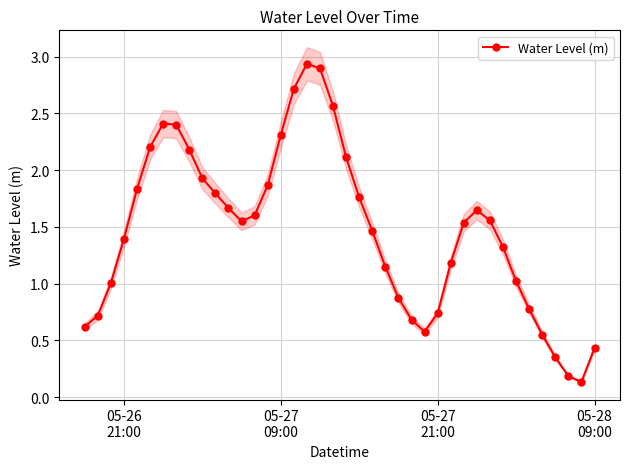

What is the average value?

1.5